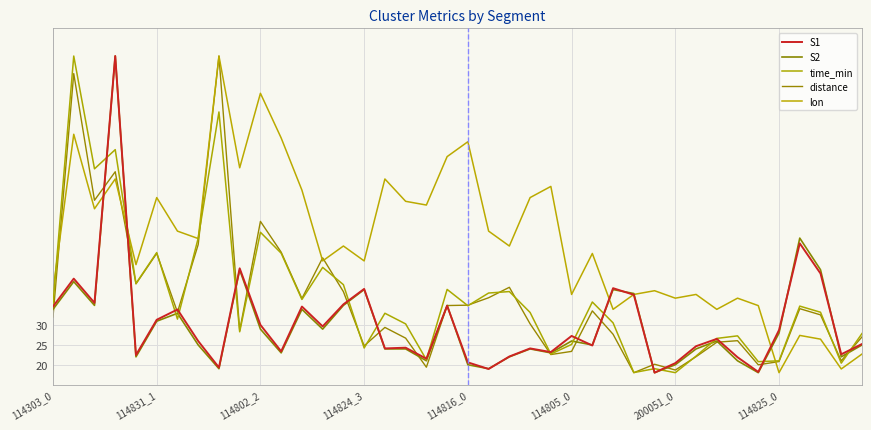

Which series has the largest total across all categories?

lon